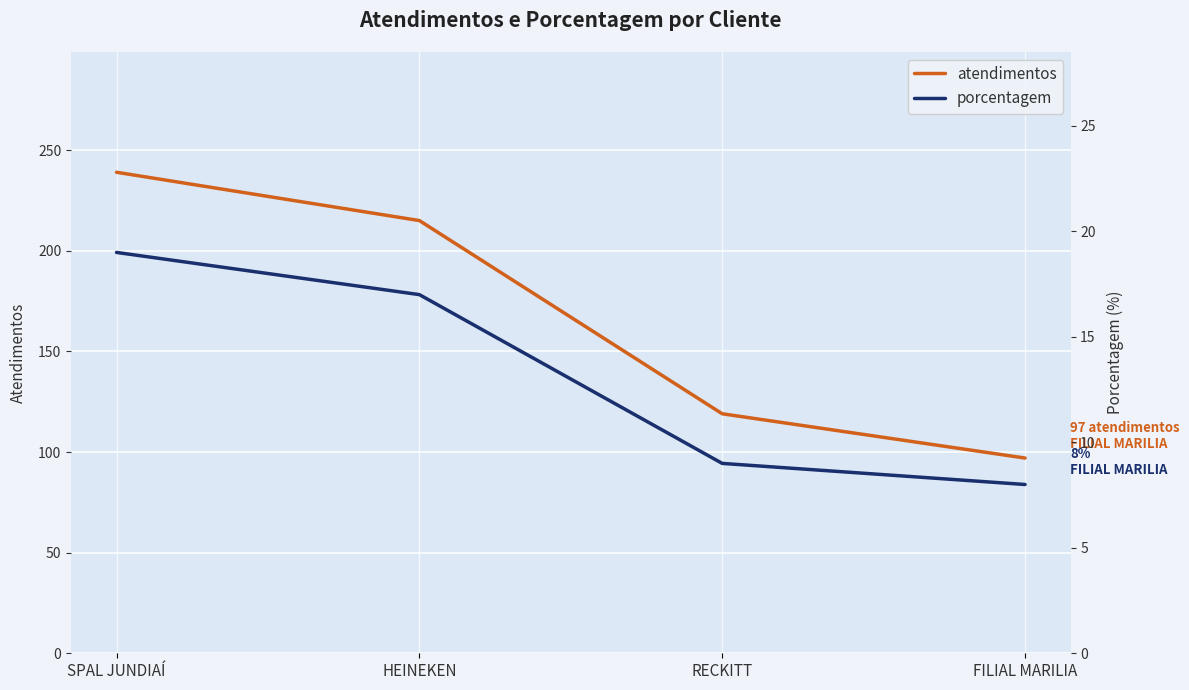

What position from the right is FILIAL MARILIA?

1